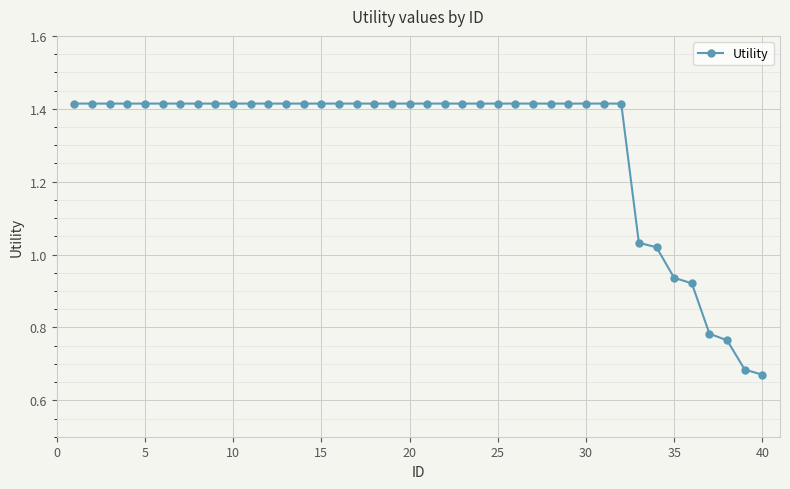

What is the sum of all values?

52.1